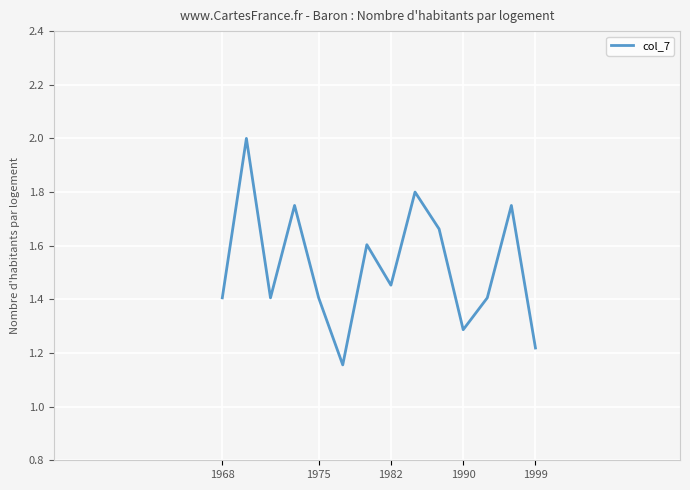

What is the maximum value shown in the chart?

2.0